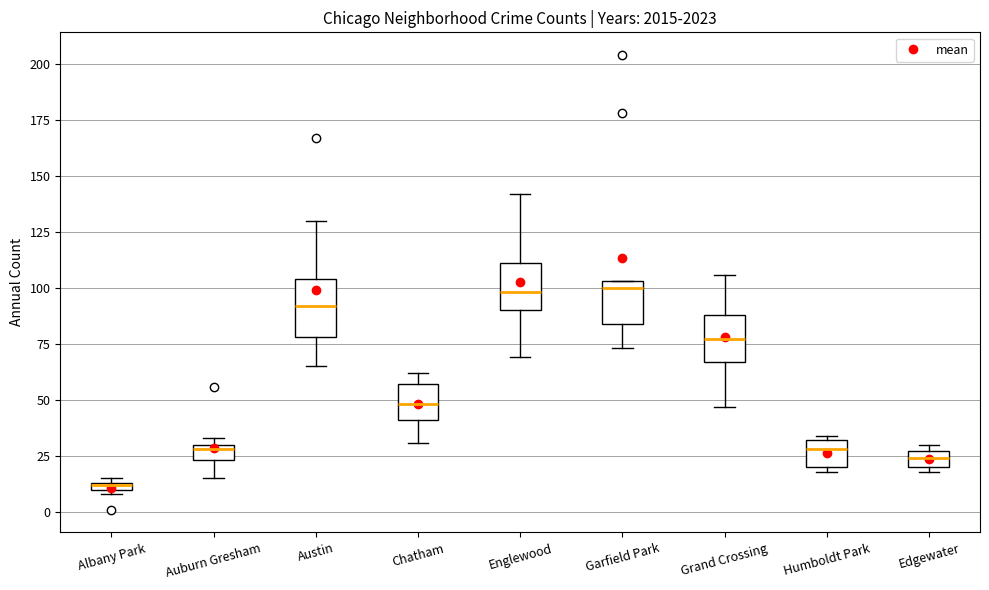

Where is the lower edge of the box for Englewood on the y-axis? The values are not printed on the chart, so give them approximately, as read against the axis.

90